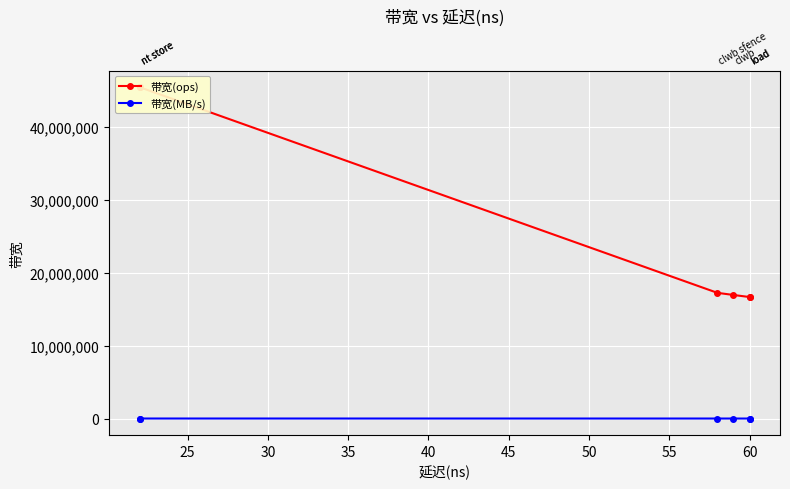

Reading left to right, extract all data points from this chart.

带宽(ops): 45454545	45454545	17241379	16949152	16666666	16666666
带宽(MB/s): 2909	2909	1103	1084	1066	1066